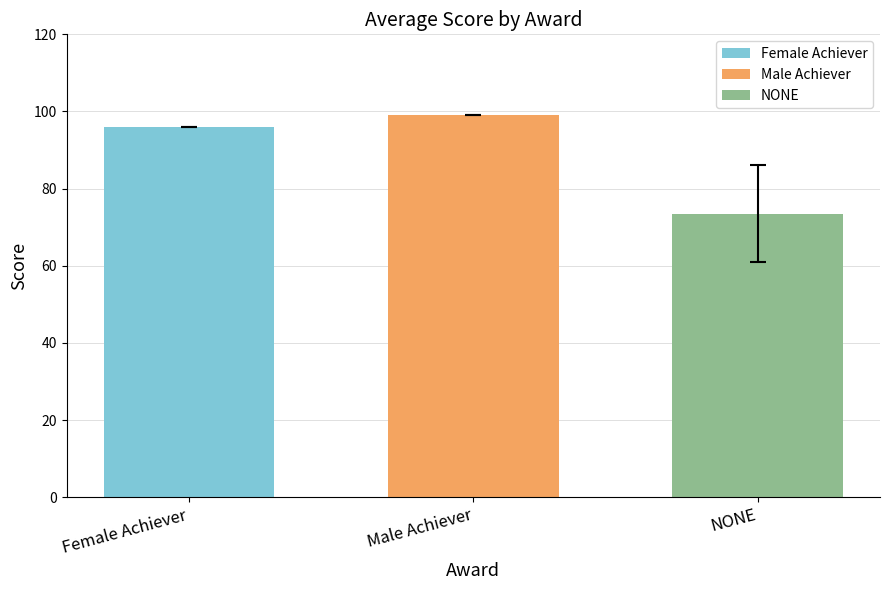

Reading left to right, list all the values displayed in this chart.

96.0	99.0	73.5